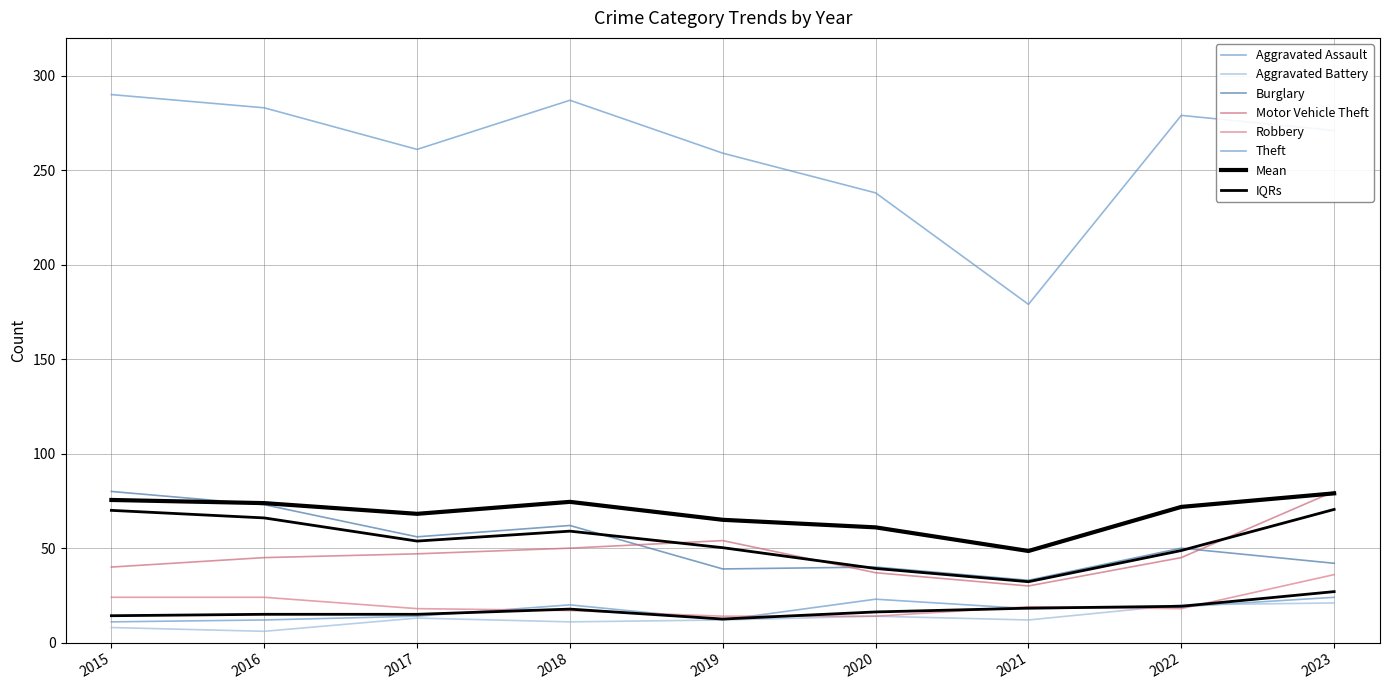

Between 2021 and 2023, which series saw the biggest shift?

Theft